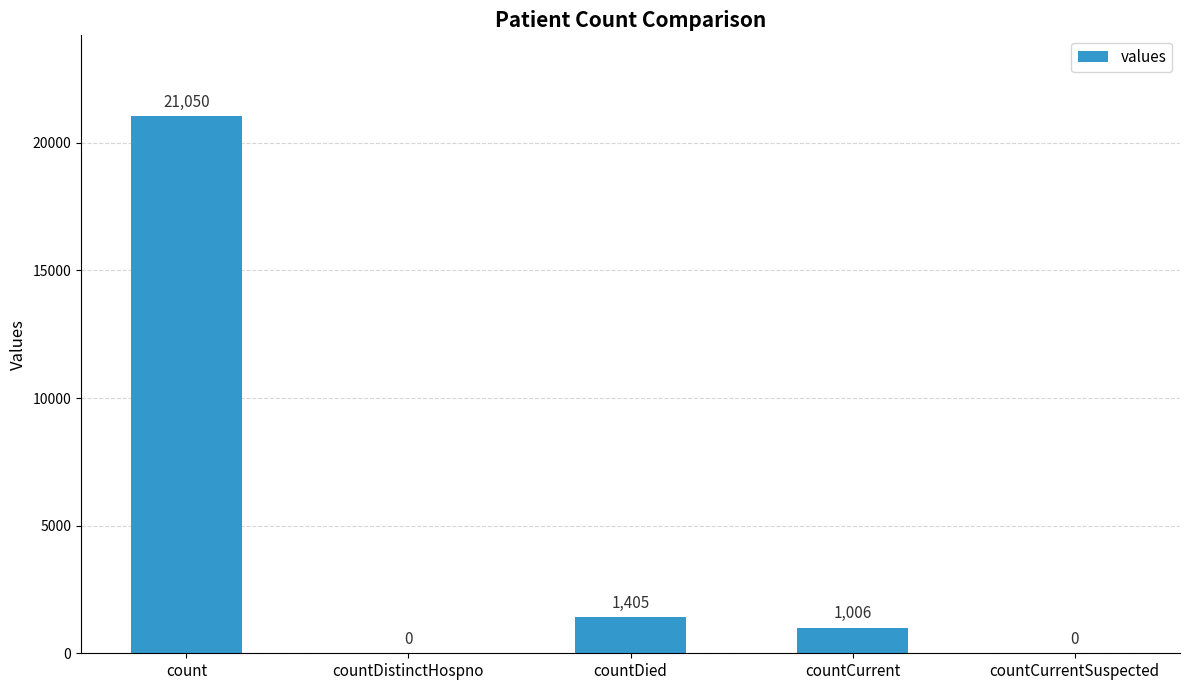

Count the number of categories in the chart.

5